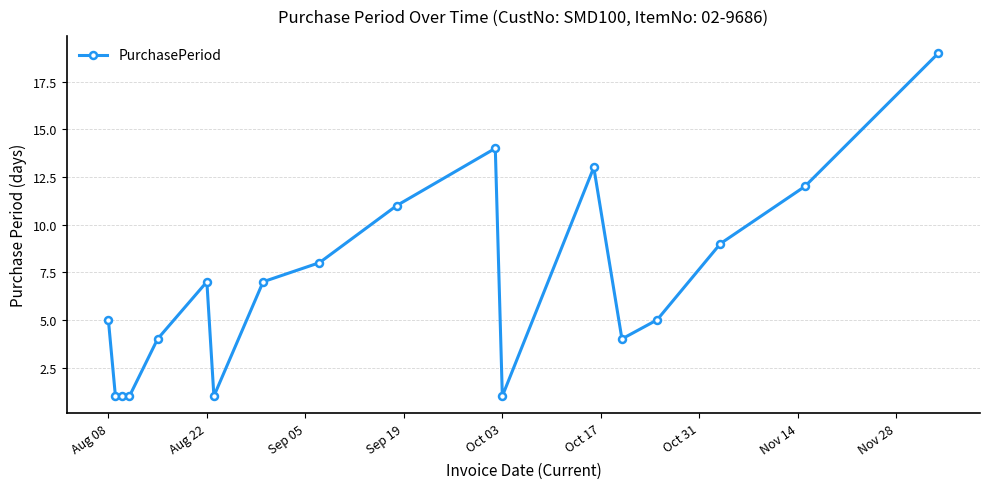

What is the value of the 6th point from the left?

7